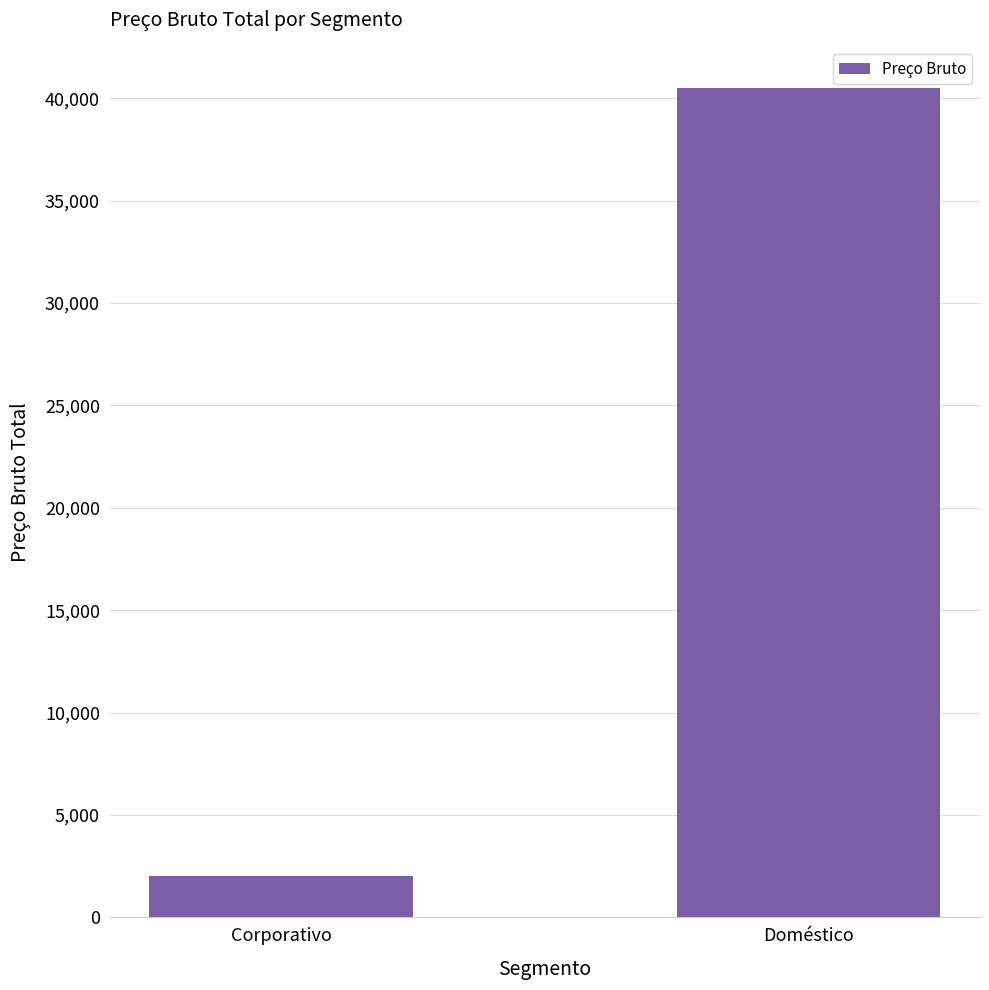

List the labels in order of value, smallest first.

Corporativo, Doméstico